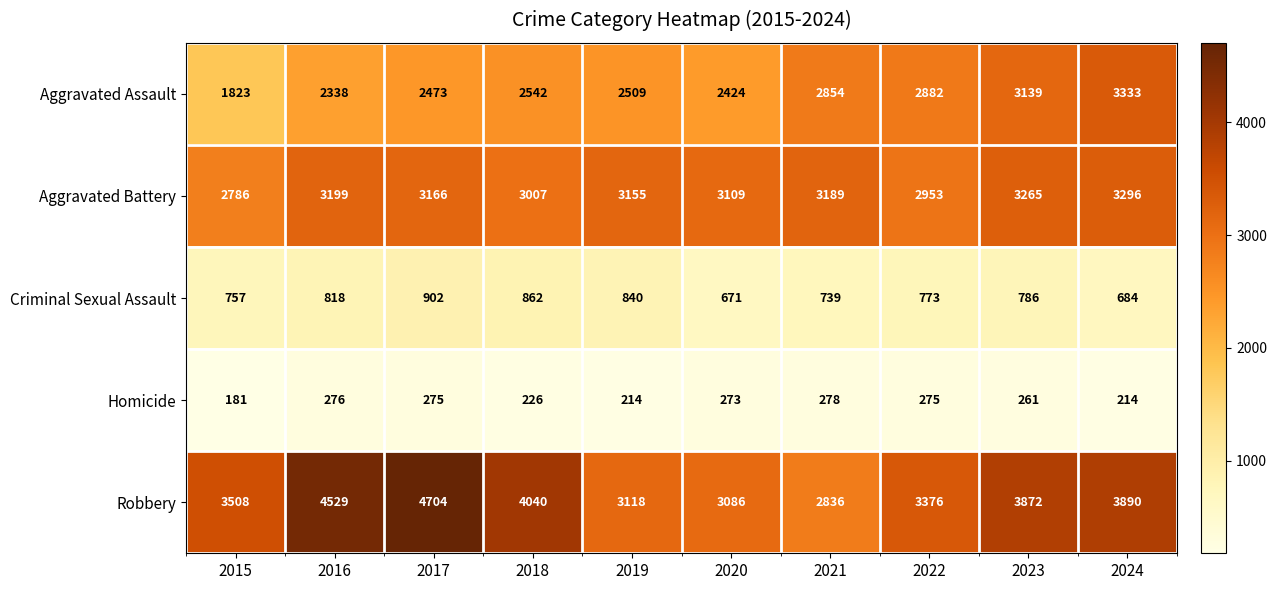

Rank the series by their maximum value, from highest to lowest.

Robbery, Aggravated Assault, Aggravated Battery, Criminal Sexual Assault, Homicide